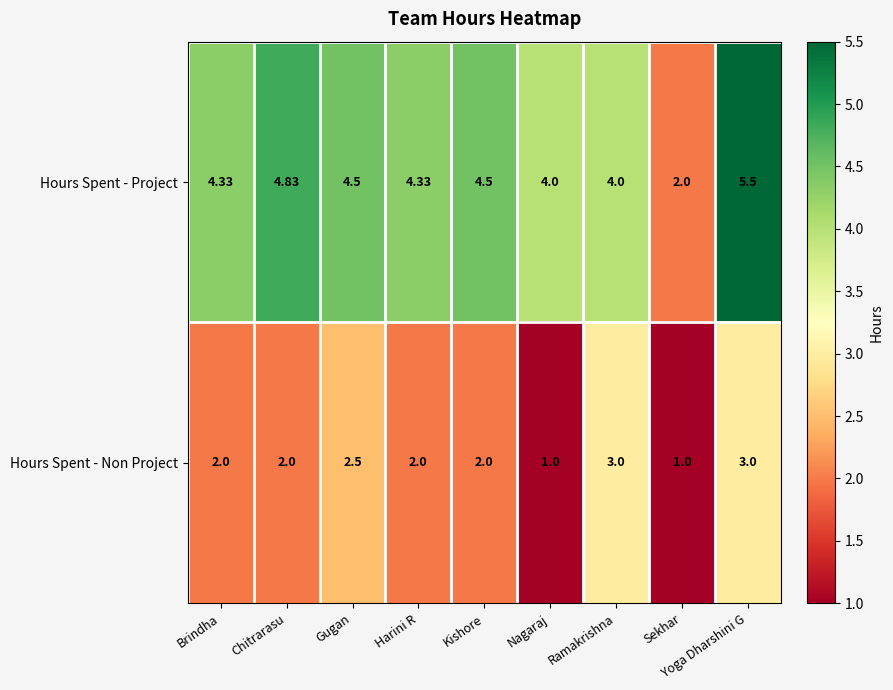

Which series has the widest spread of values?

Hours Spent - Project